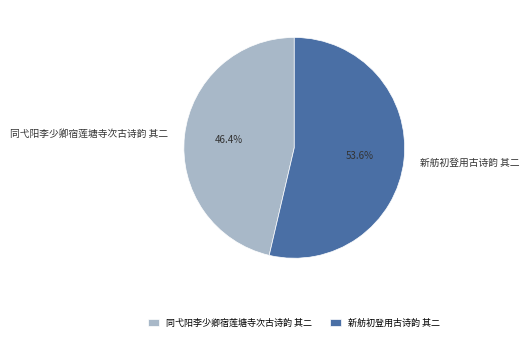

Between 新舫初登用古诗韵 其二 and 同弋阳李少卿宿莲塘寺次古诗韵 其二, which is larger?

新舫初登用古诗韵 其二